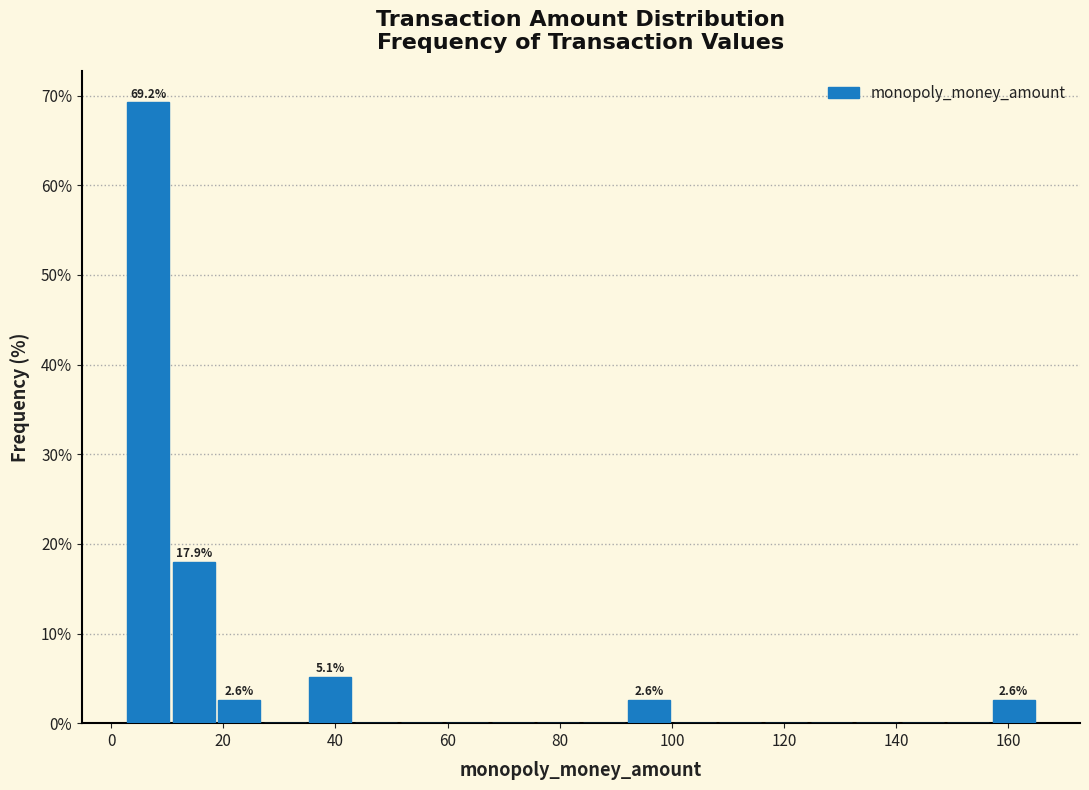

Which range on the x-axis has the tallest bar?

2 to 10